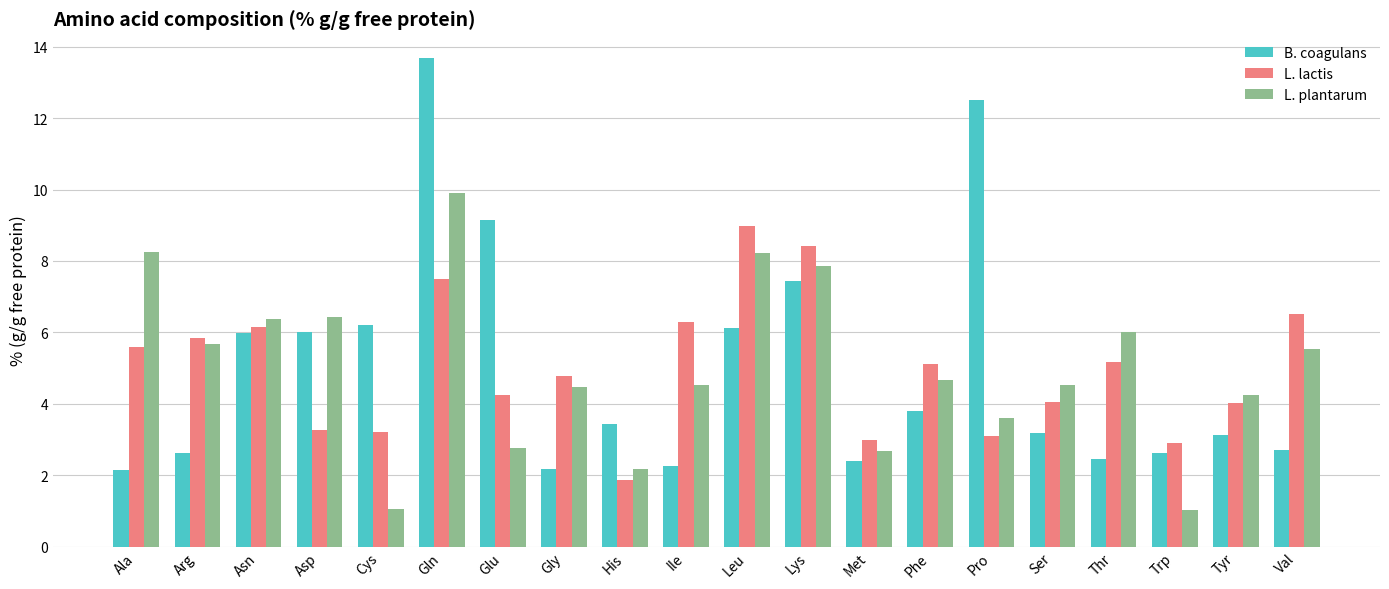

What is the total value across all series at Leu?

23.3